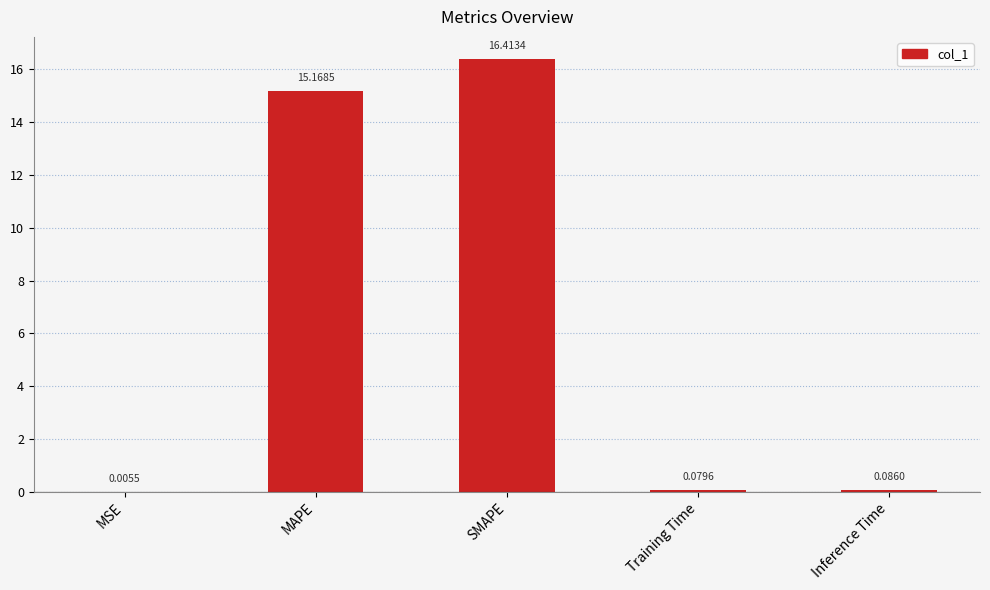

At which label is the value closest to 8?

MAPE